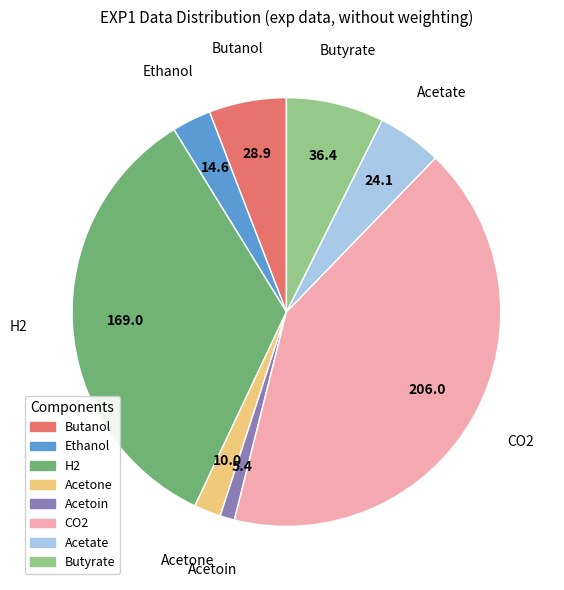

Rank the categories by value from lowest to highest.

Acetoin, Acetone, Ethanol, Acetate, Butanol, Butyrate, H2, CO2